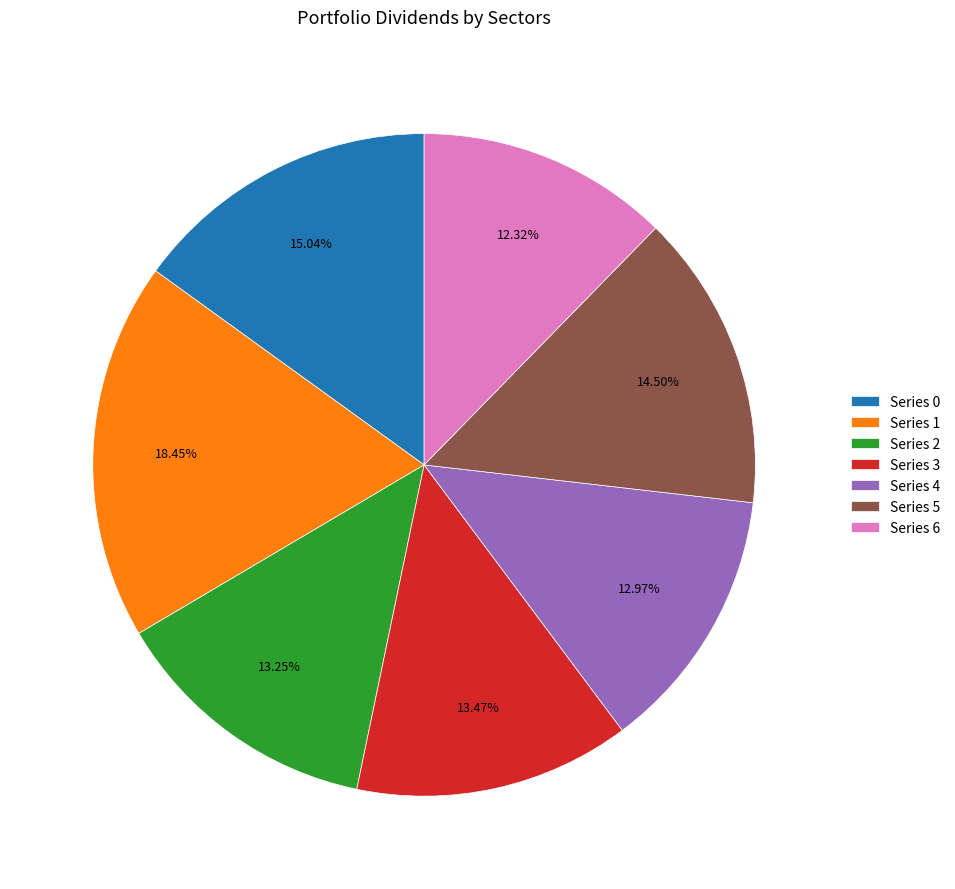

Do Series 1 and Series 4 together represent more than half of the pie?

No